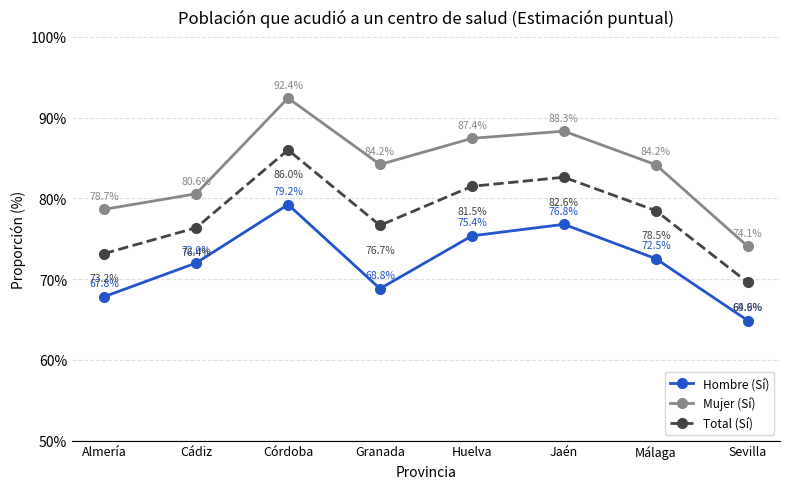

What is the difference between the Hombre (Sí) values at Cádiz and Granada?

3.2